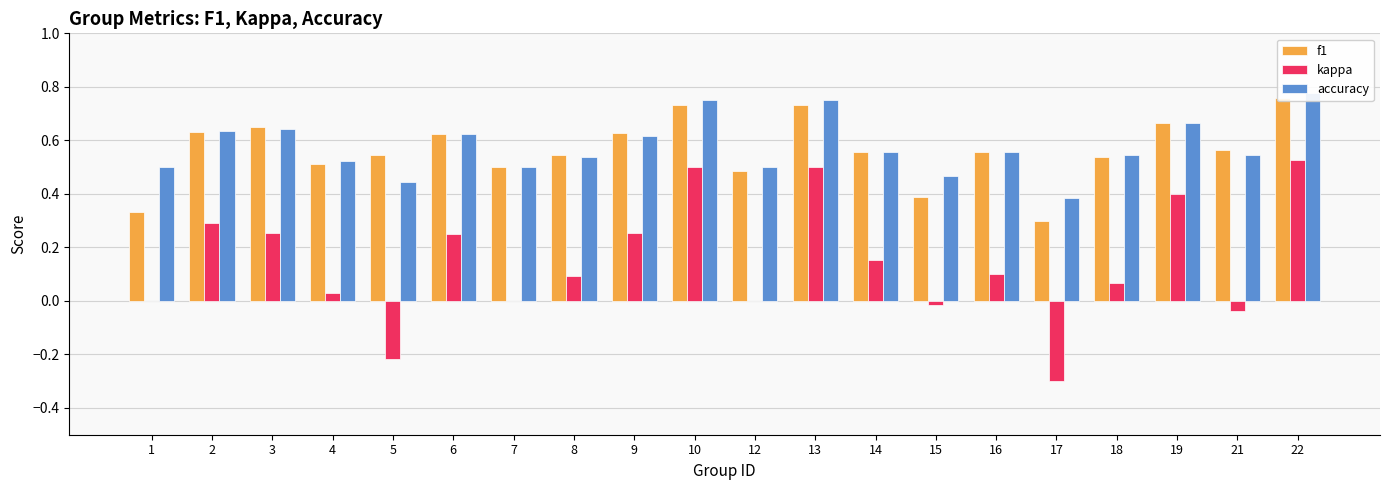

What is the value of the f1 bar at the 19th from the left?

0.6